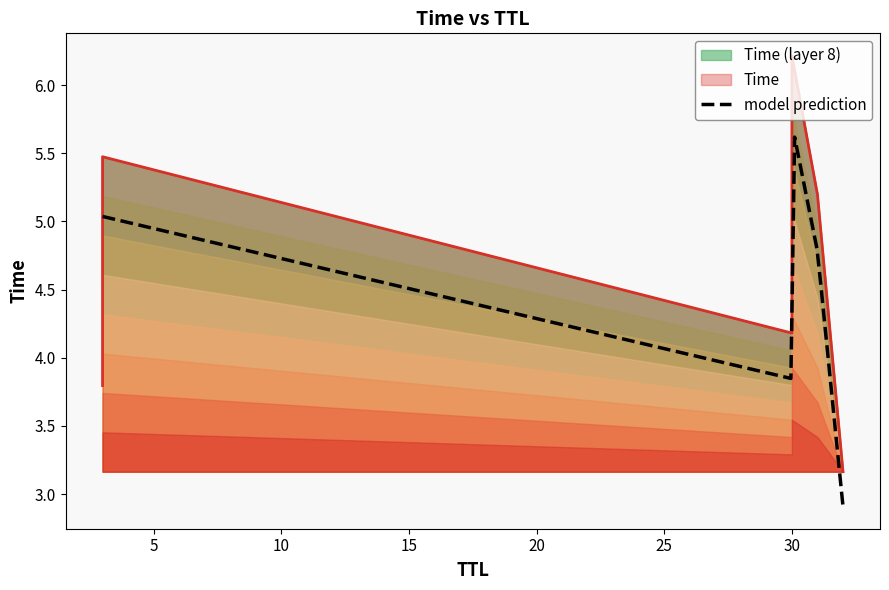

Which label corresponds to the largest value in the chart?

30